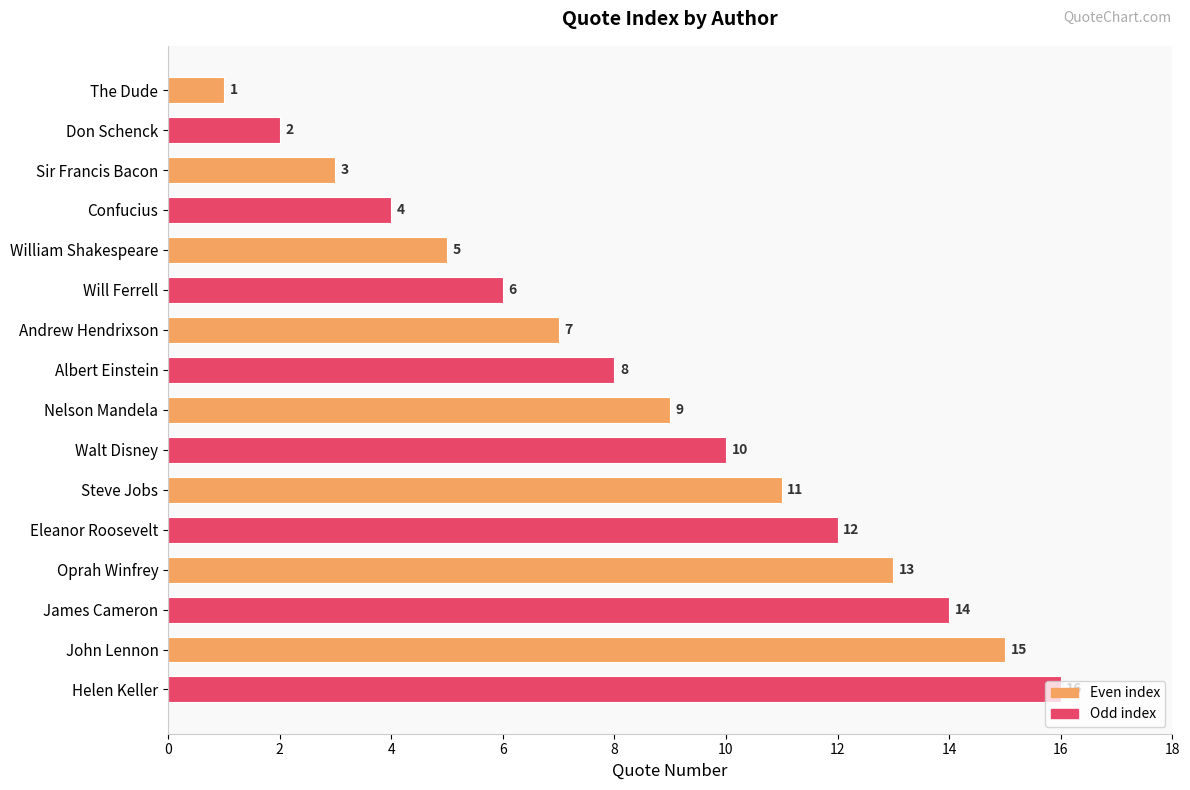

What is the difference between the values at Don Schenck and Andrew Hendrixson?

5